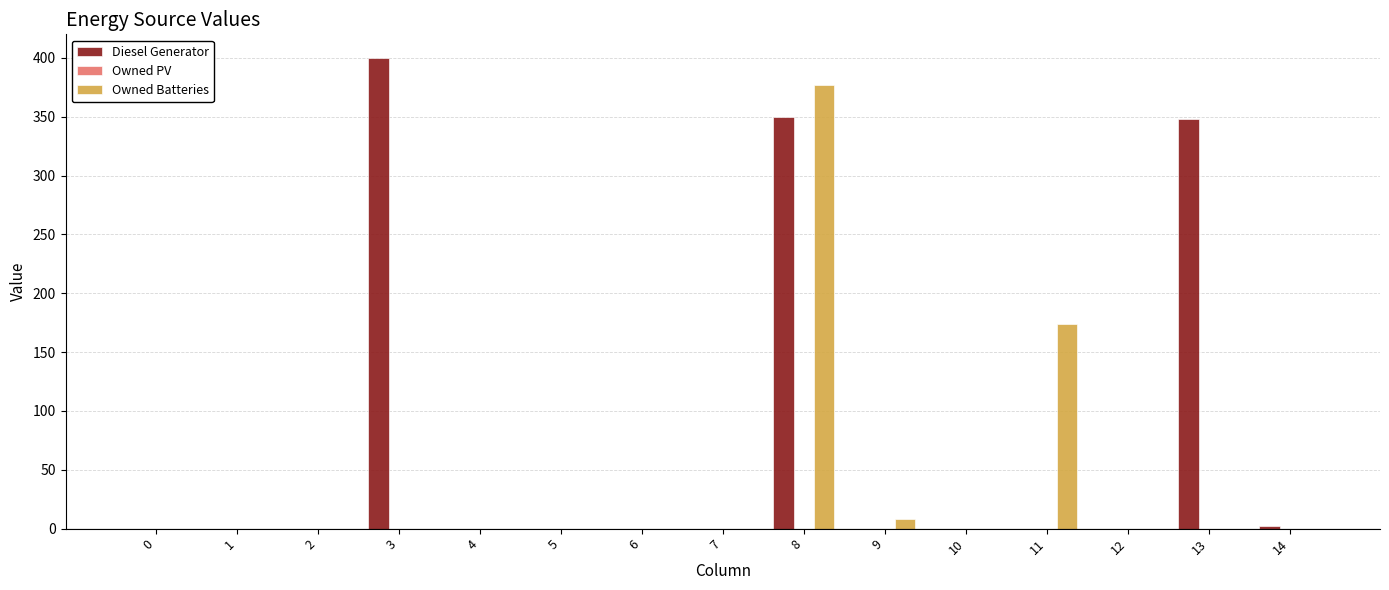

Which series has the widest spread of values?

Diesel Generator